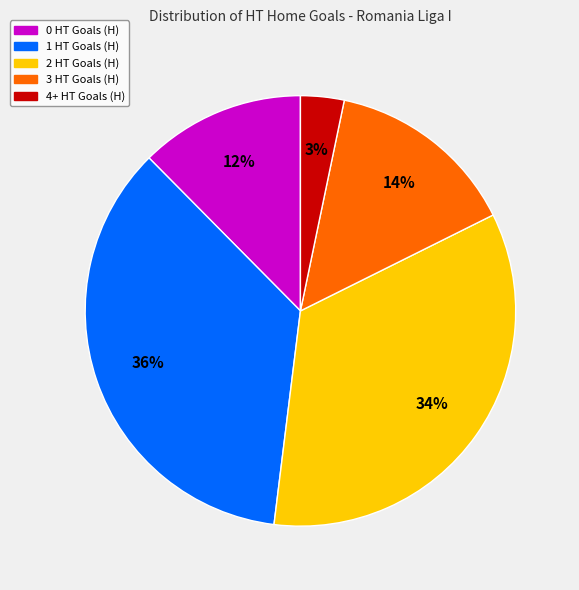

Which category has the biggest portion of the pie?

1 HT Goals (H)